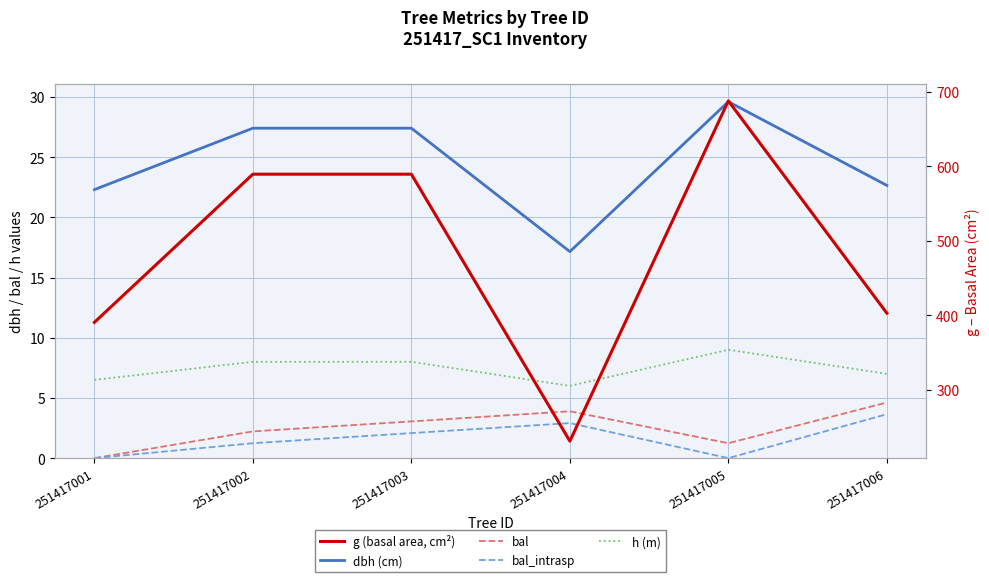

At which label does h (m) reach its peak?

251417005